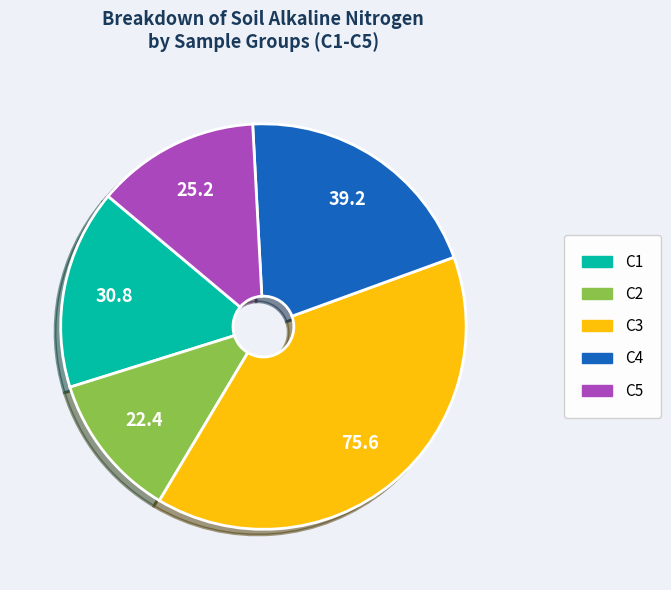

Do C4 and C5 together represent more than half of the pie?

No